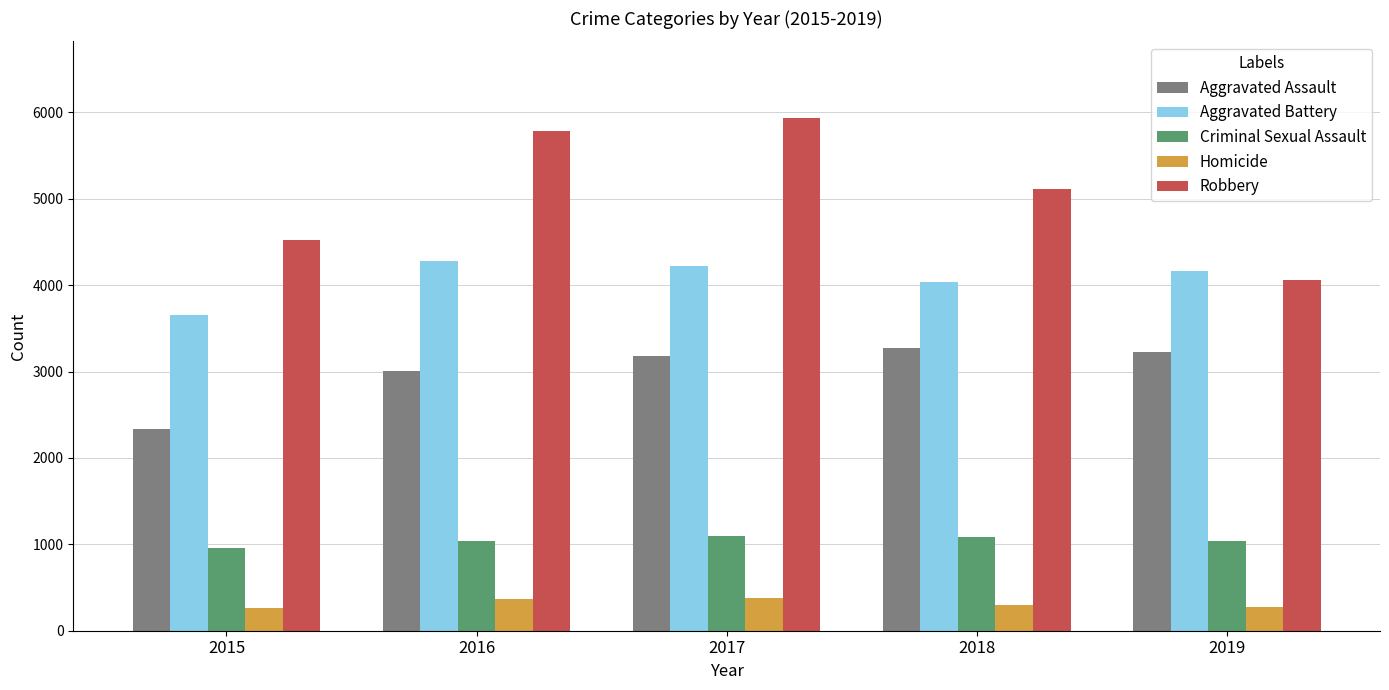

What is the difference between the Criminal Sexual Assault values at 2018 and 2019?

47